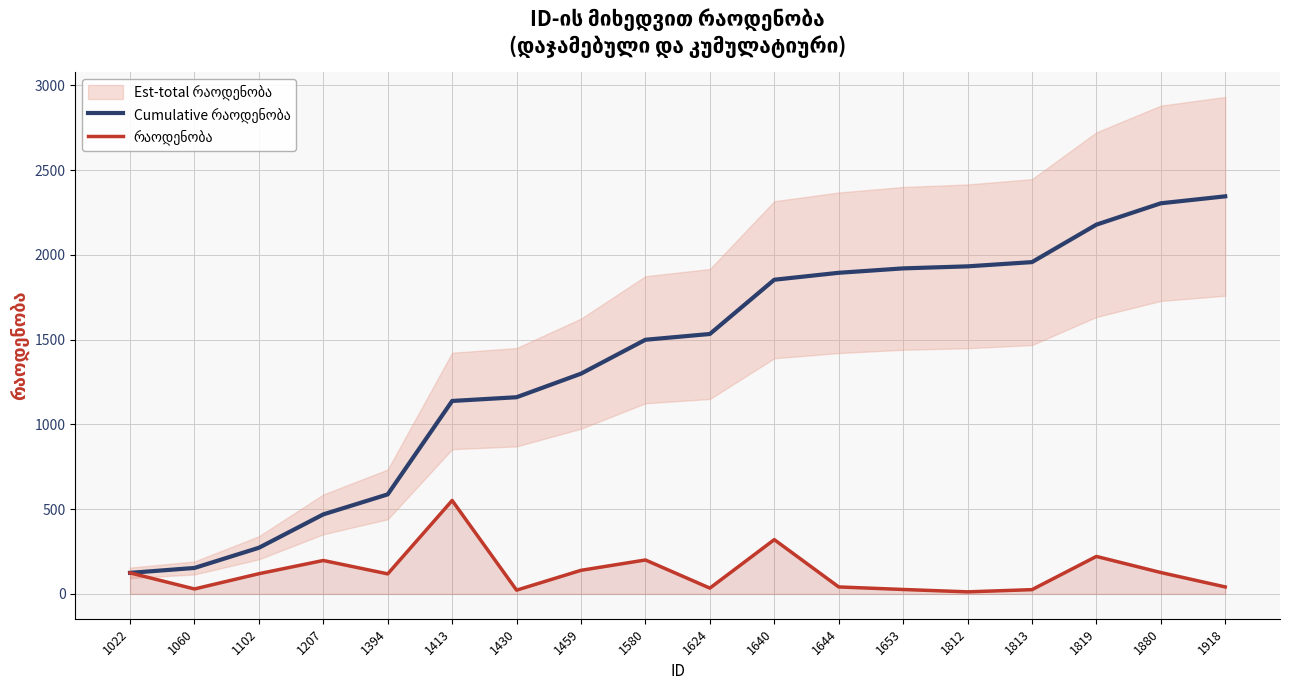

What is the difference between the maximum and minimum values in the რაოდენობა series?

539